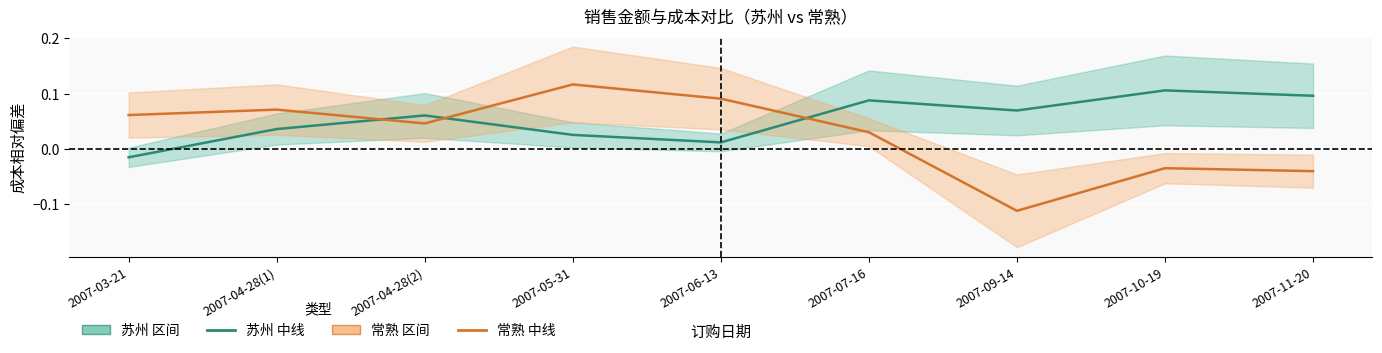

List the series in order of their peak value, highest first.

常熟 成本偏差中线, 苏州 成本偏差中线